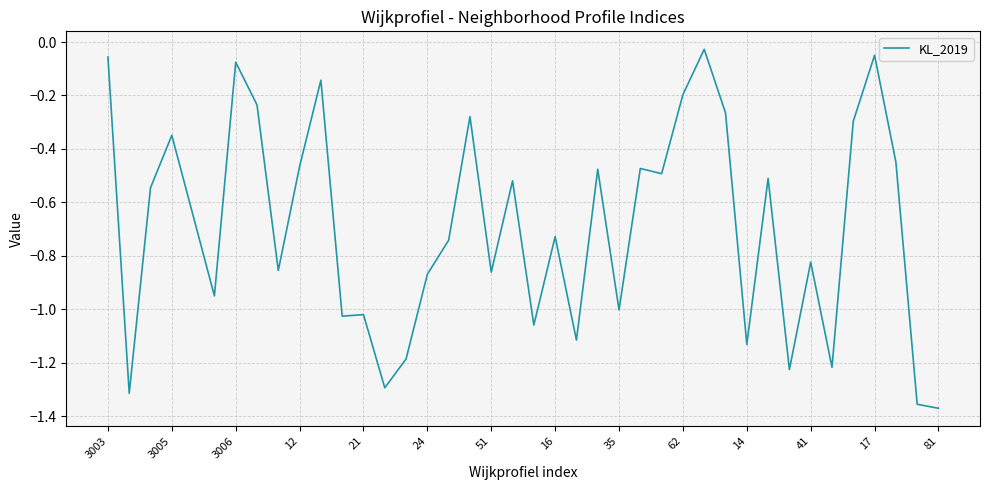

What is the difference between the maximum and minimum values?

1.3